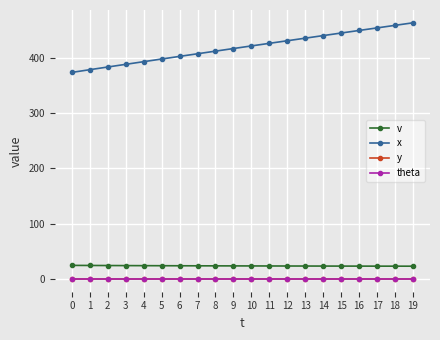

The y series shows 0.0 at 6. True or false?

True